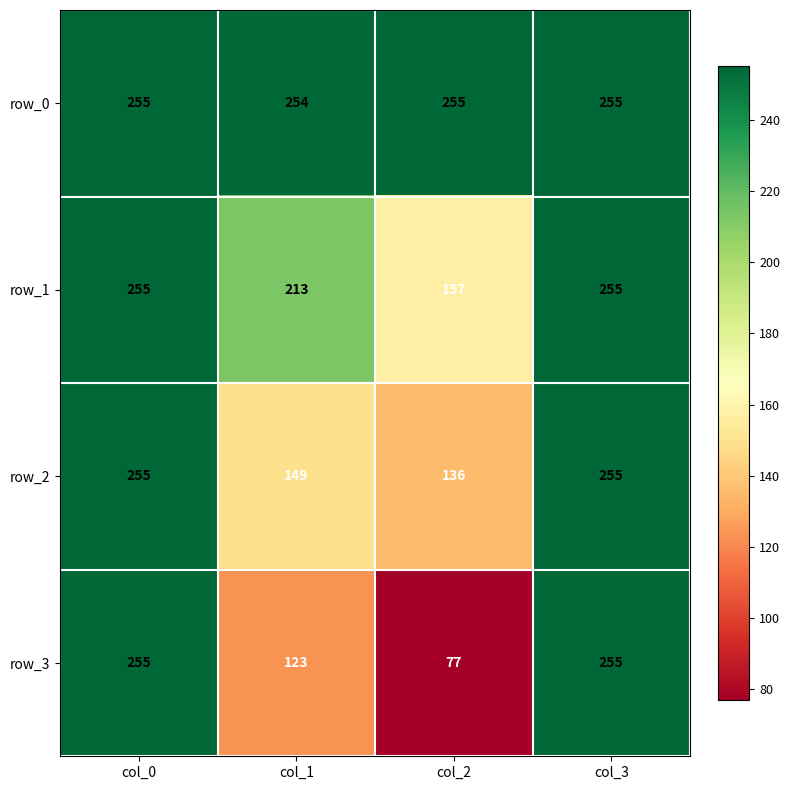

The row_0 series shows 254 at col_1. True or false?

True